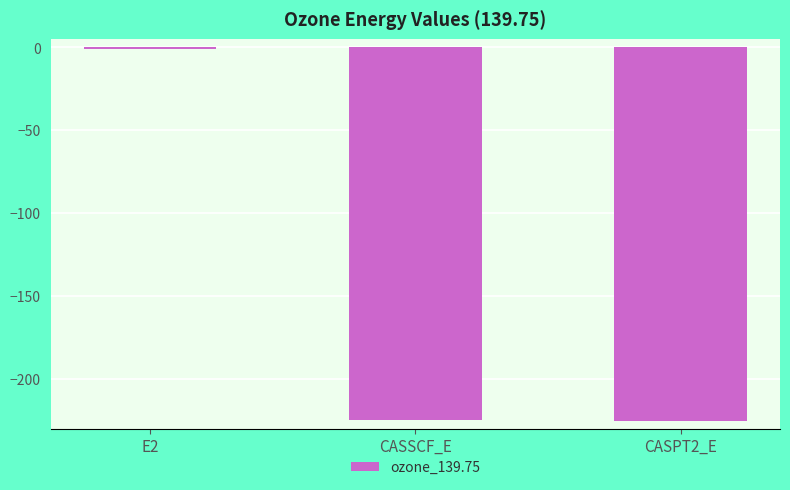

What is the sum of all values?

-450.5